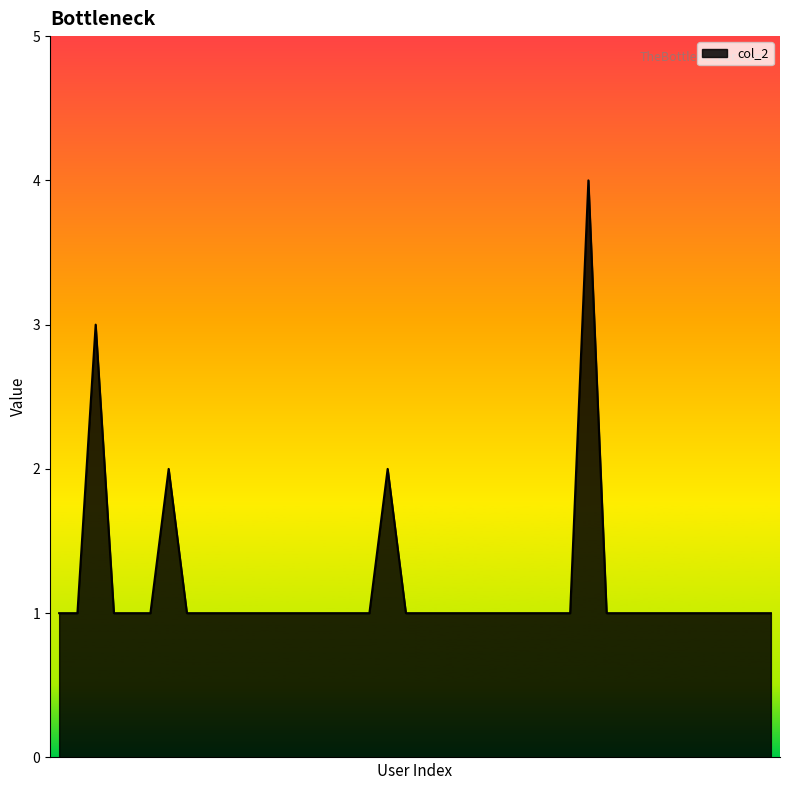

What is the greatest value displayed?

4